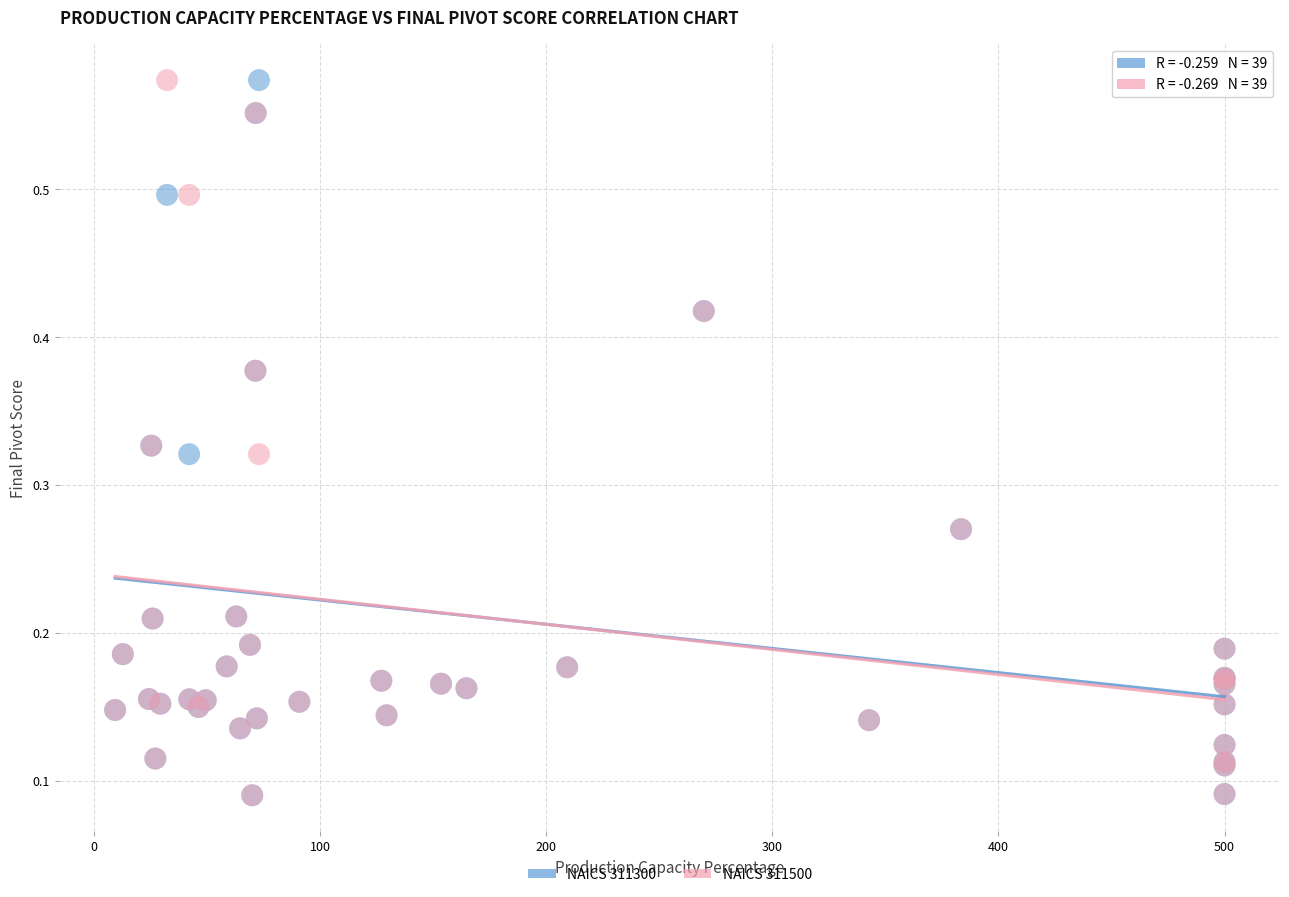

What are all the series names shown in the legend?

NAICS 311300, NAICS 311500